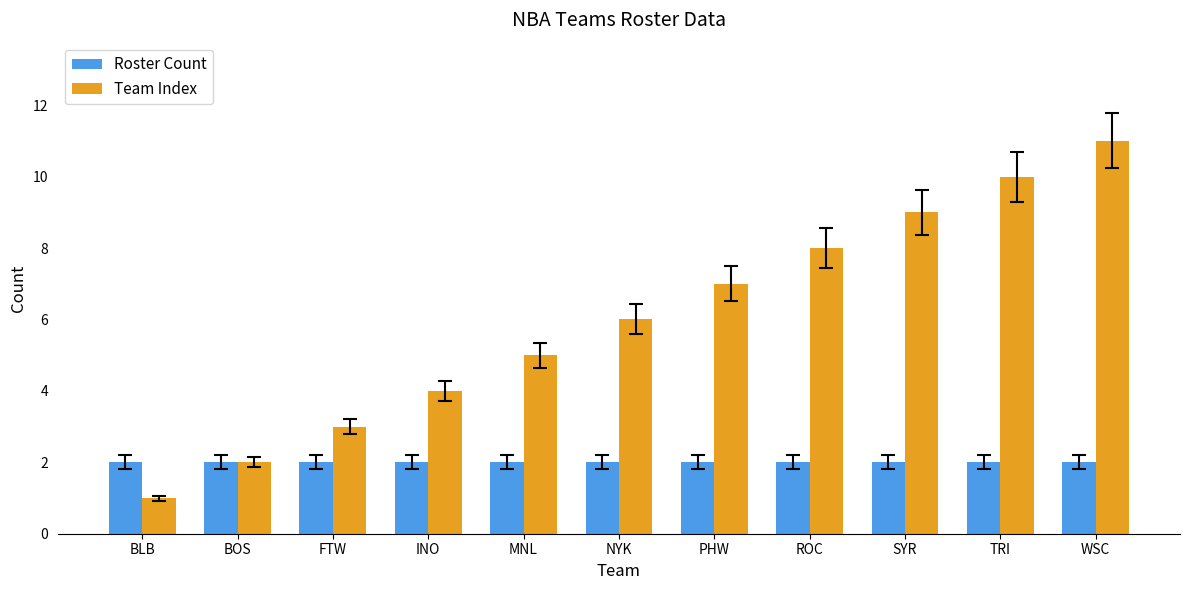

Which category has the highest value across all series?

WSC